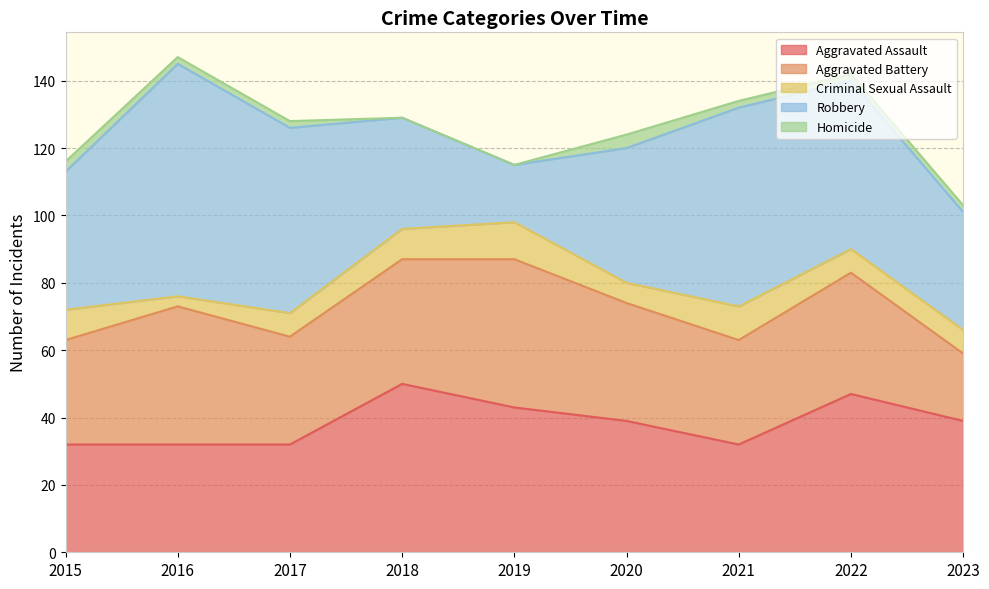

Is it true that Criminal Sexual Assault equals 7 at 2022?

True